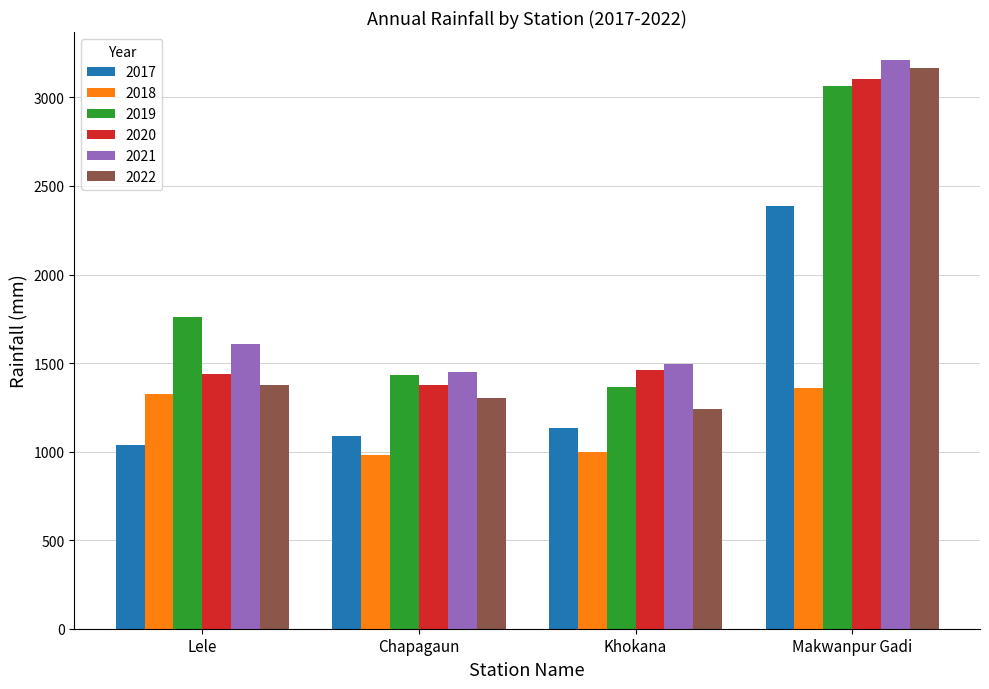

Which series has the largest total across all categories?

2021